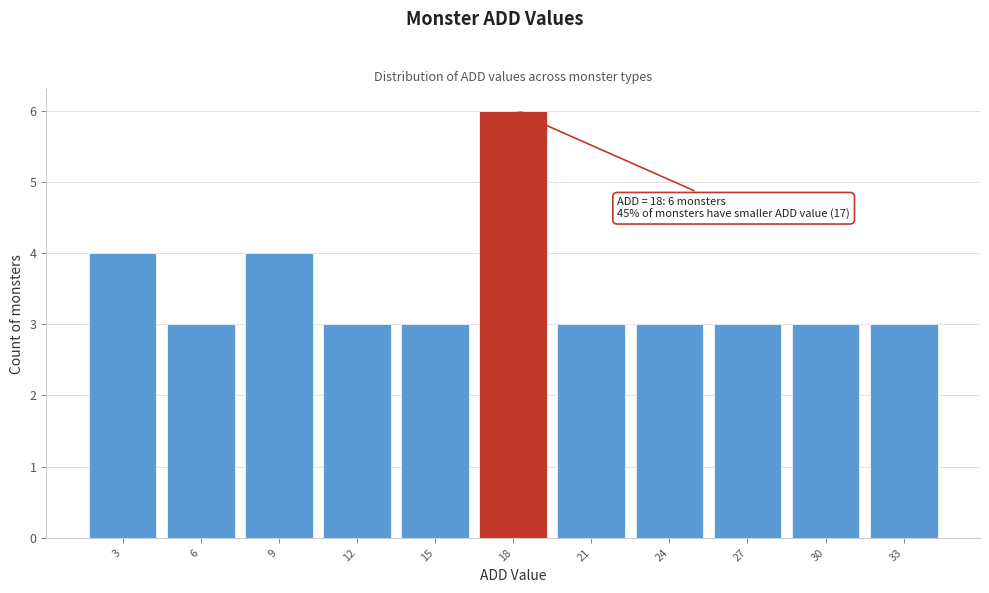

Over which range of the x-axis is the bar tallest?

16.5 to 19.5